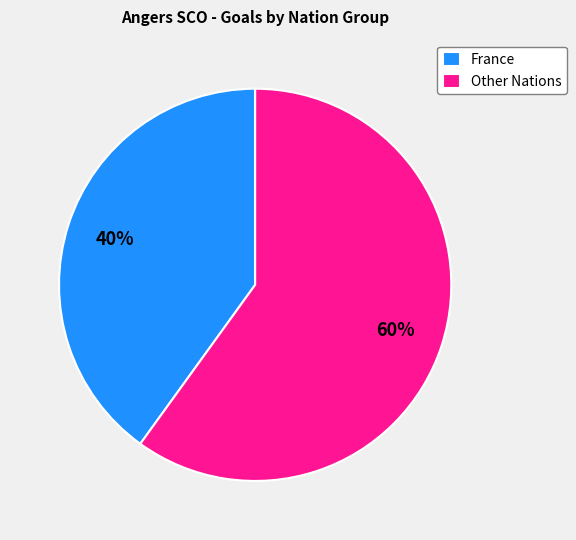

The France slice represents 34% of the pie. True or false?

False